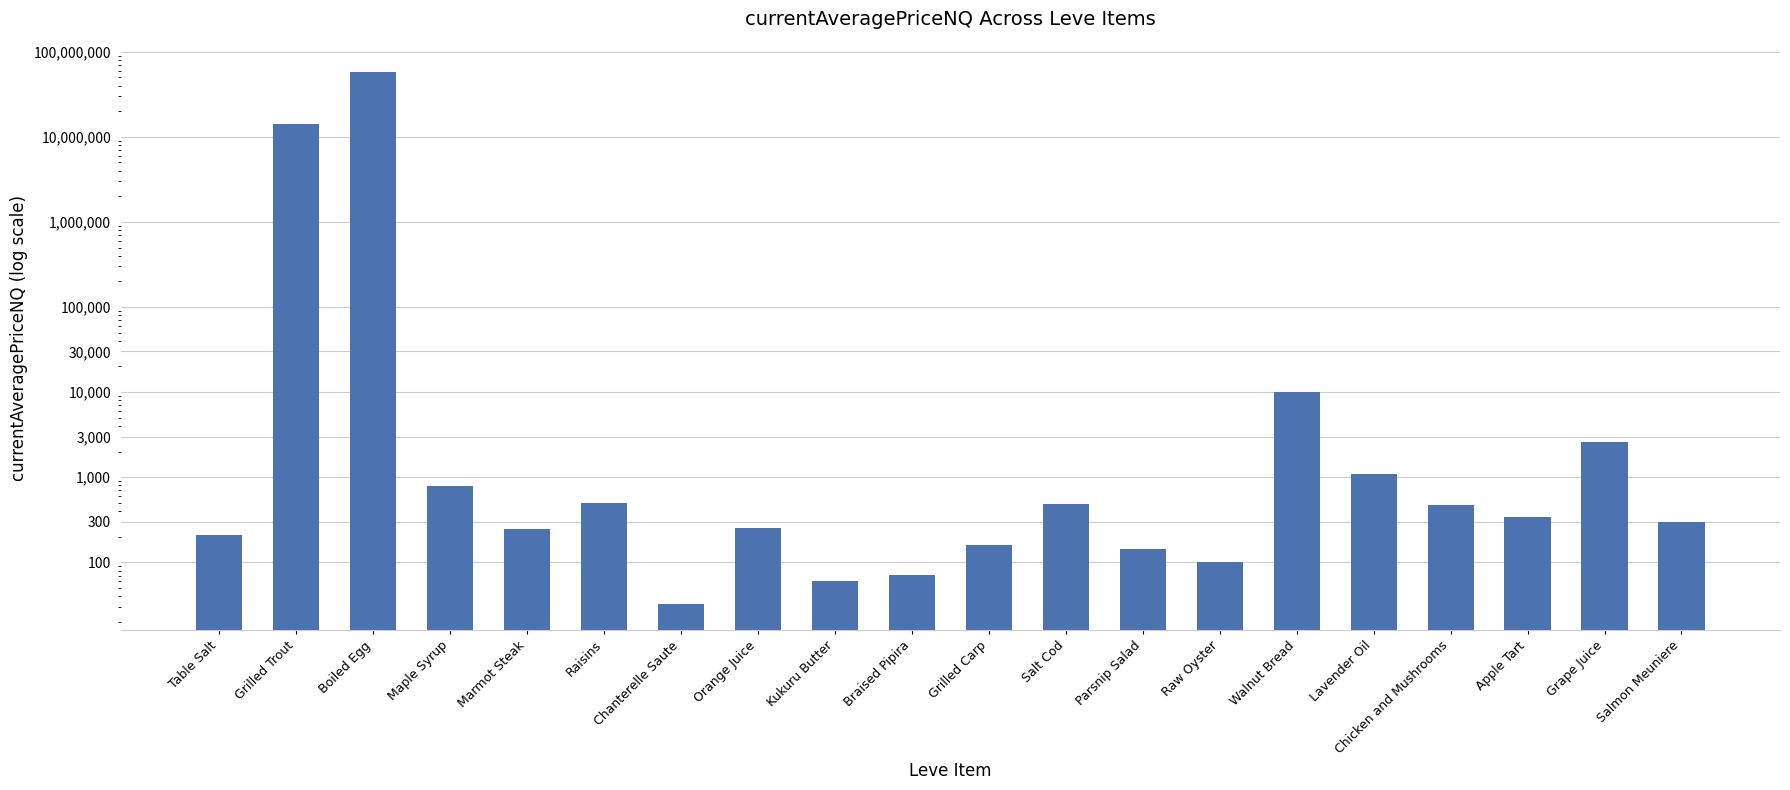

What is the sum of all values?

71370314.5